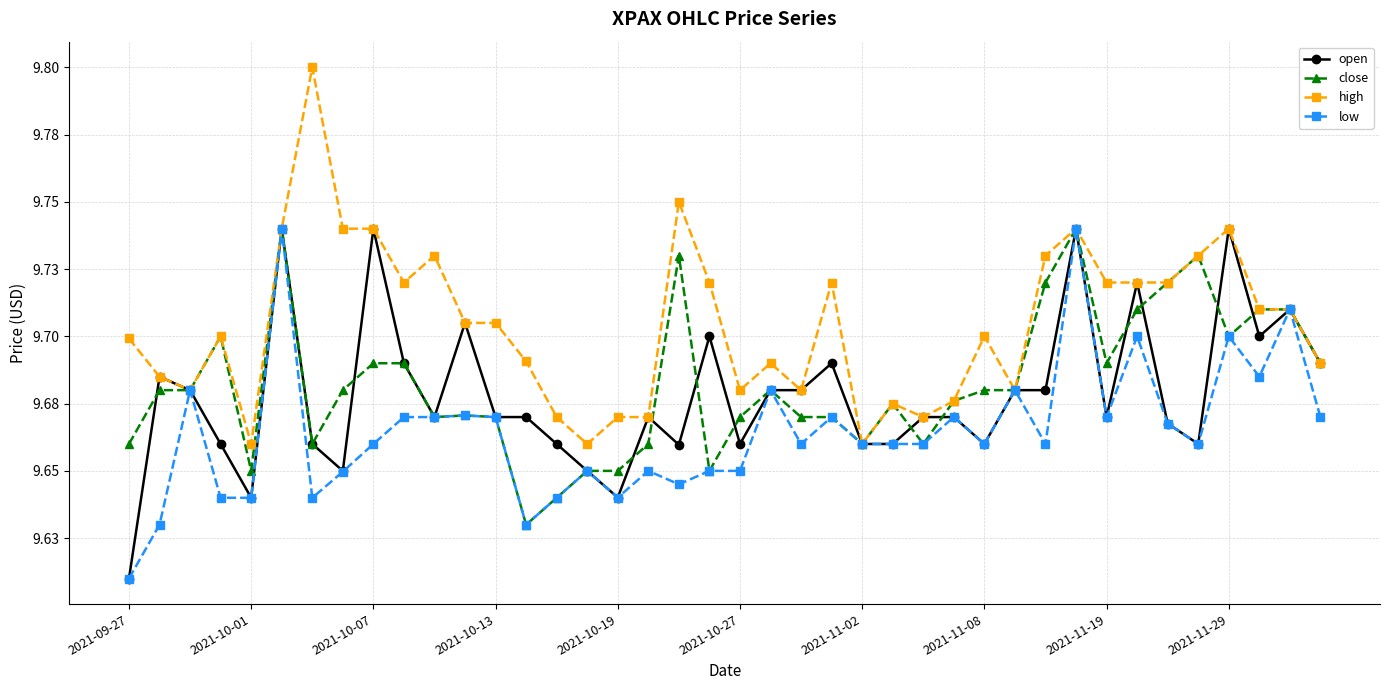

Which series has the largest range (max minus min)?

high